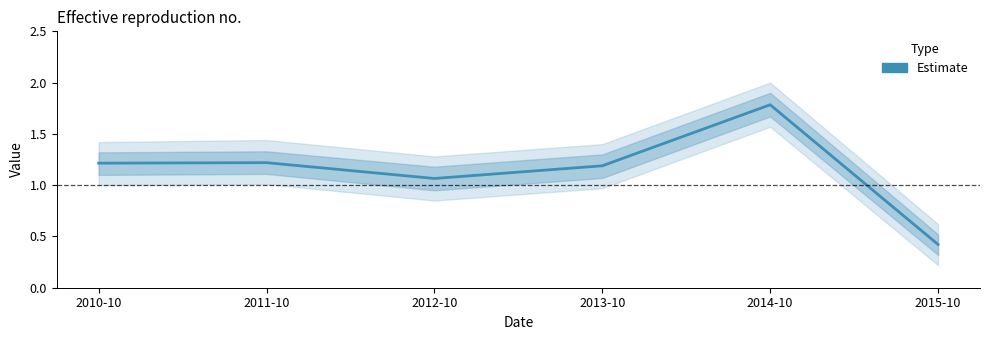

Is this an area chart (filled region under the line)?

No